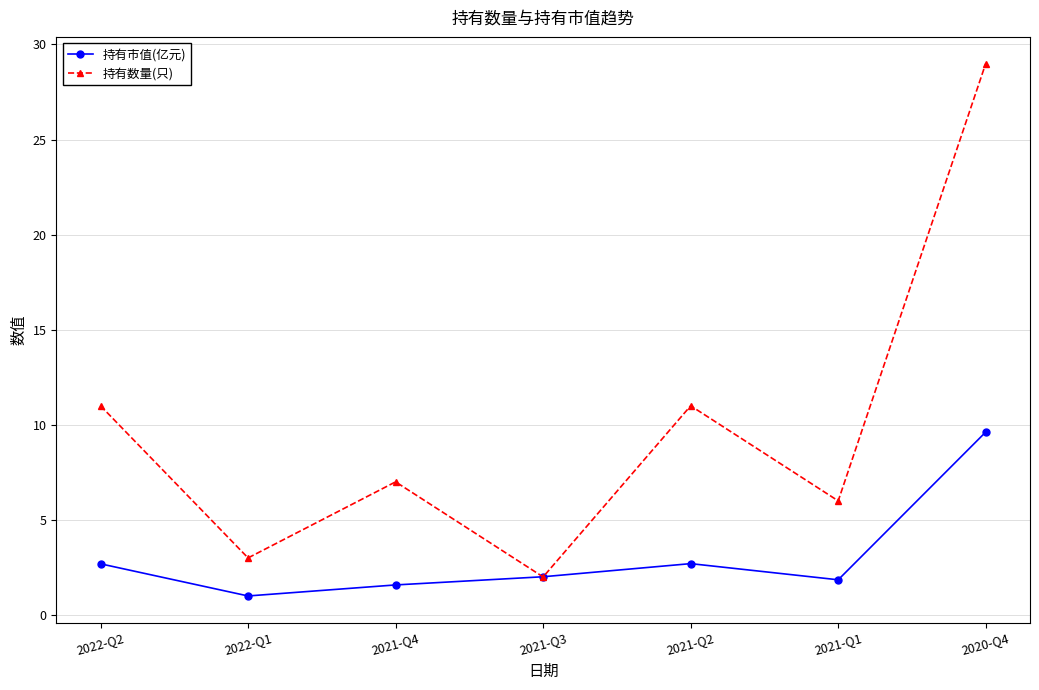

Is it true that 持有市值(亿元) equals 2.0 at 2021-Q3?

True